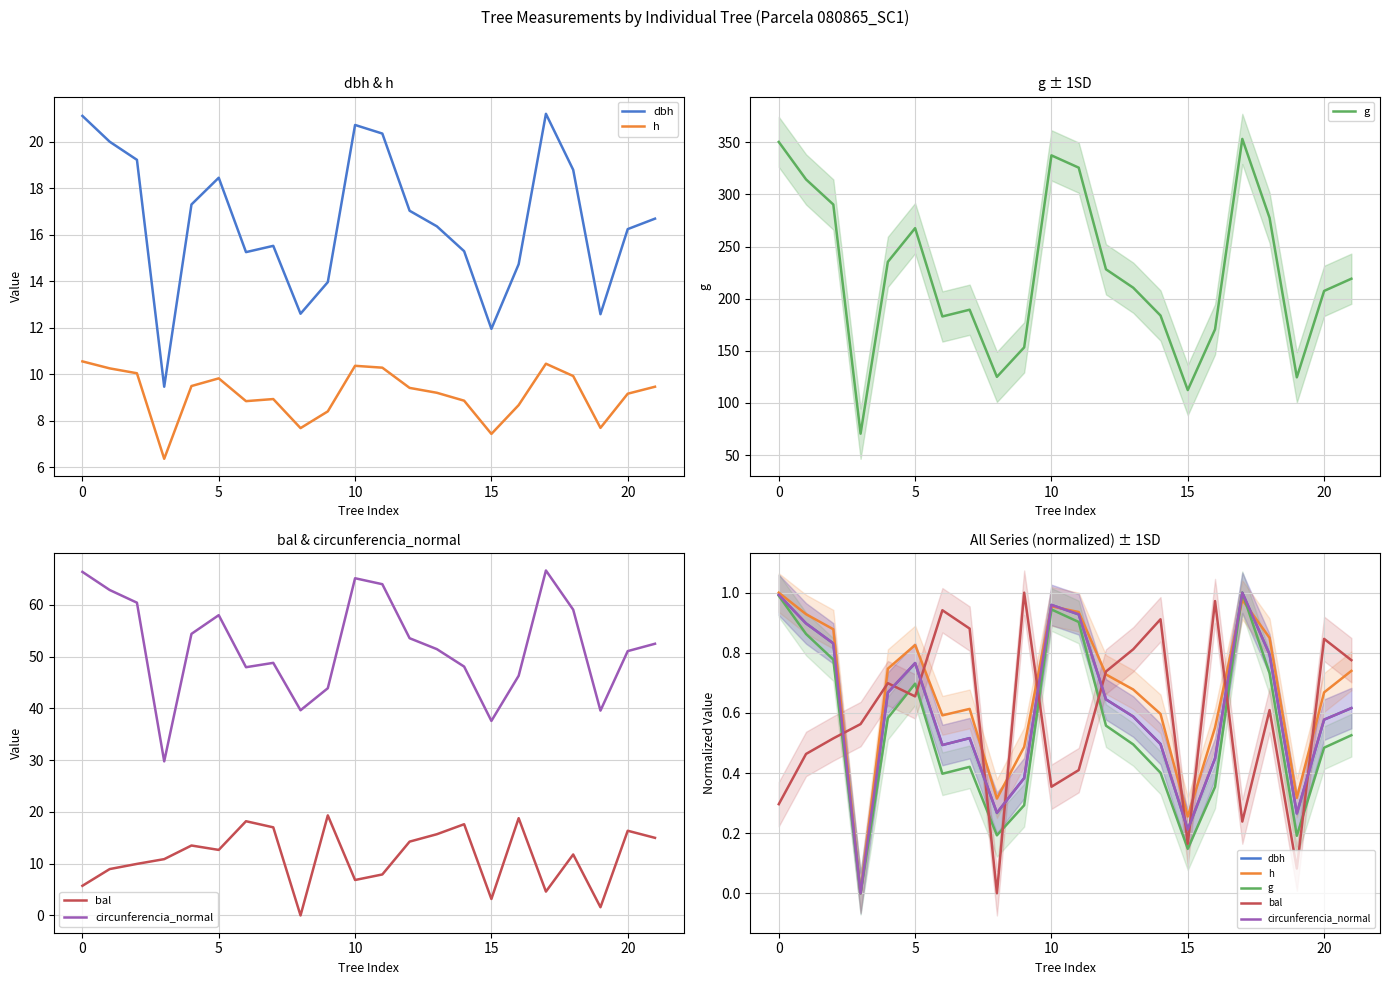

The value of dbh at 16 is 0.4. True or false?

True